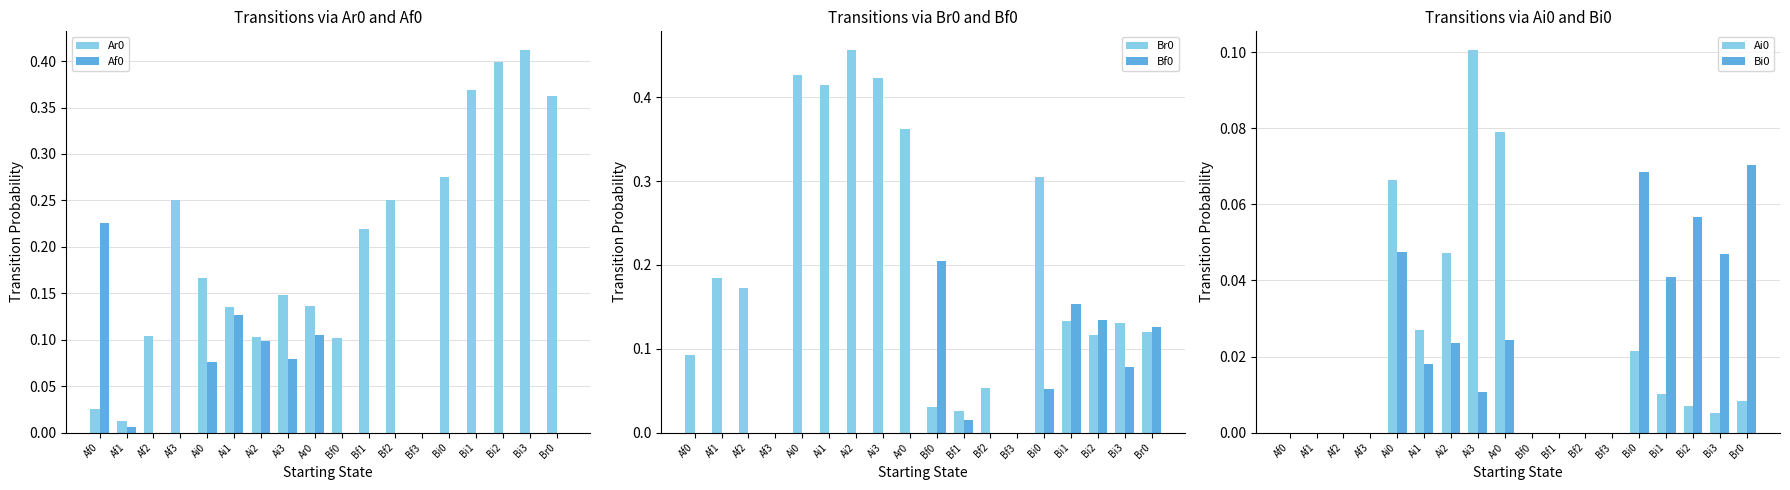

What is the approximate value of Af0 at Ai1?

0.1